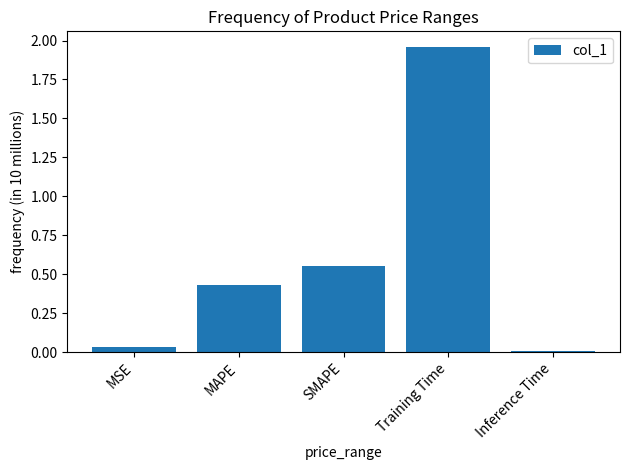

Which has a higher value, MSE or Inference Time?

MSE